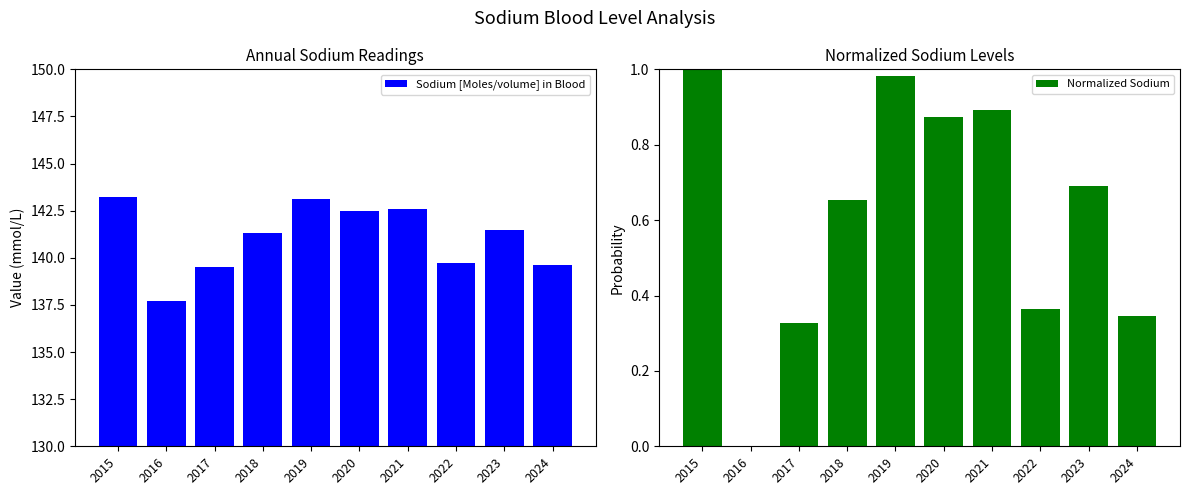

What is the difference between the second highest and minimum values in the Normalized Sodium series?

1.0